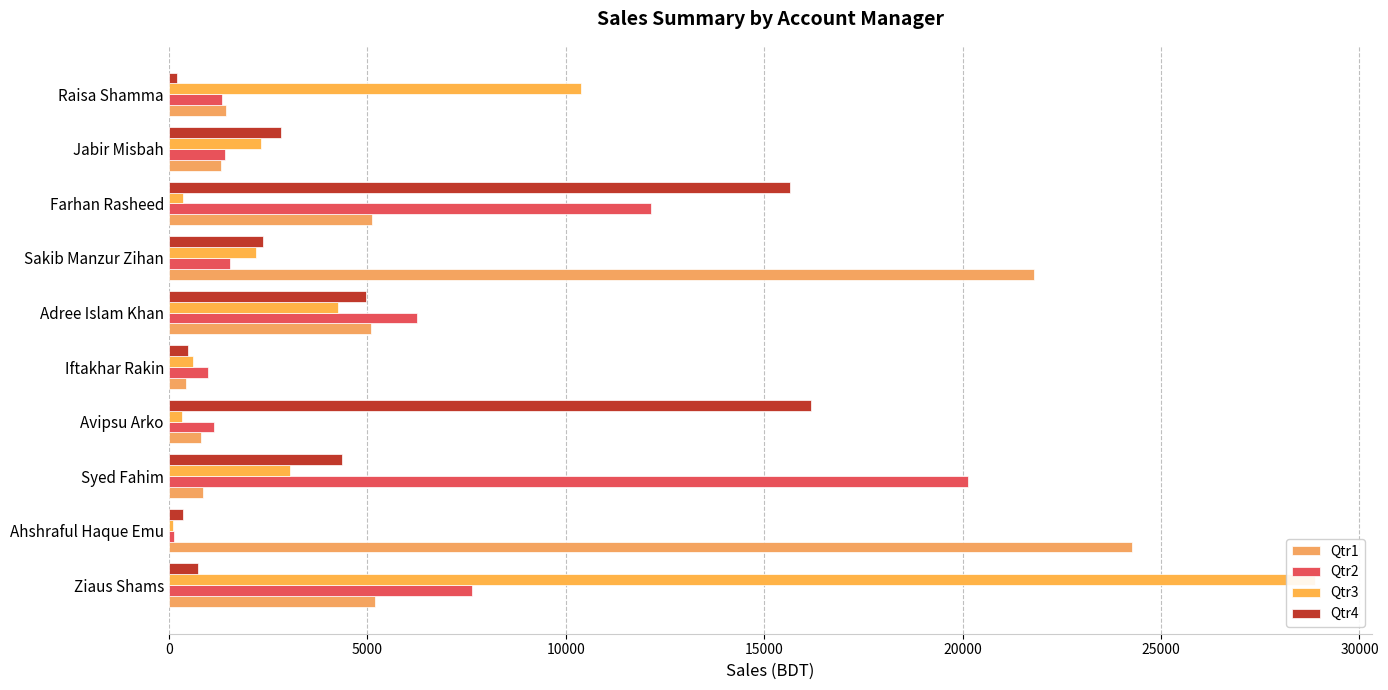

Reading left to right, what are all the values shown in this chart?

Qtr1: 5187.9	24271.3	854.1	815.6	425.8	5080.7	21787.9	5117.8	1326.1	1450.0
Qtr2: 7627.2	130.8	20123.7	1129.7	981.3	6259.3	1533.6	12156.6	1416.0	1345.0
Qtr3: 28867.3	116.6	3050.2	327.0	596.7	4265.9	2191.4	351.1	2314.1	10373.6
Qtr4: 742.5	355.1	4374.0	16169.1	470.7	4956.4	2384.0	15653.9	2817.6	206.2